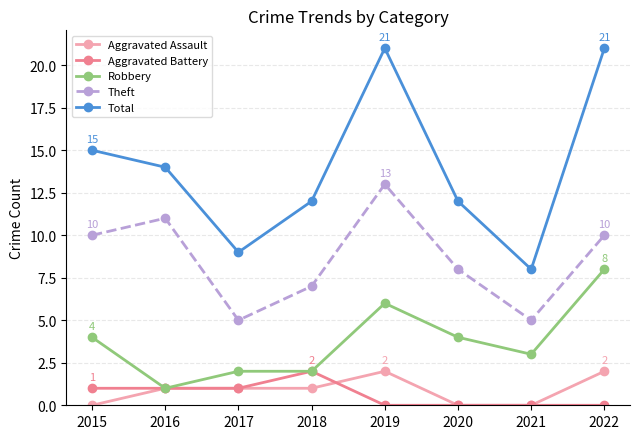

Does the chart display data point markers on the line(s)?

Yes